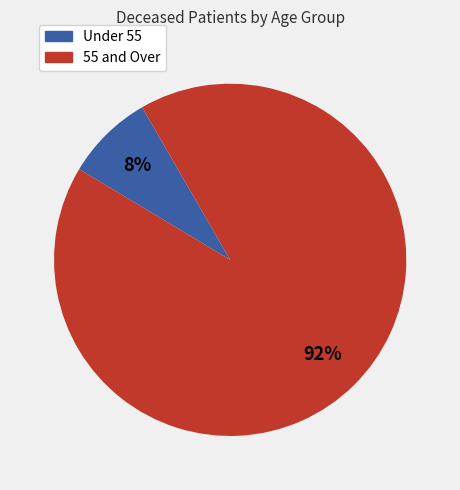

To the nearest percent, what is the difference between the largest and smallest slice percentages?

84%